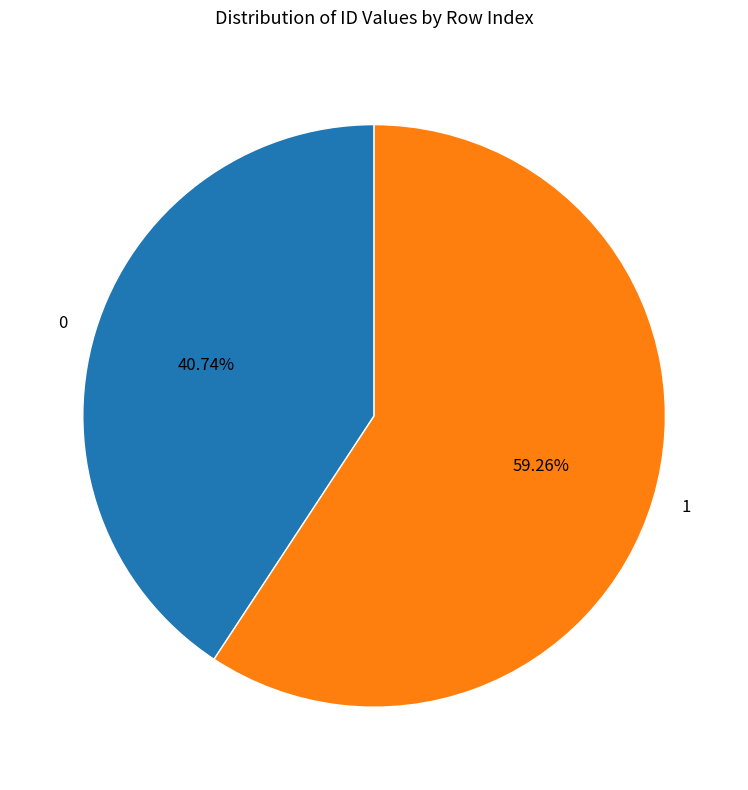

To the nearest percent, what is the average slice percentage?

50%